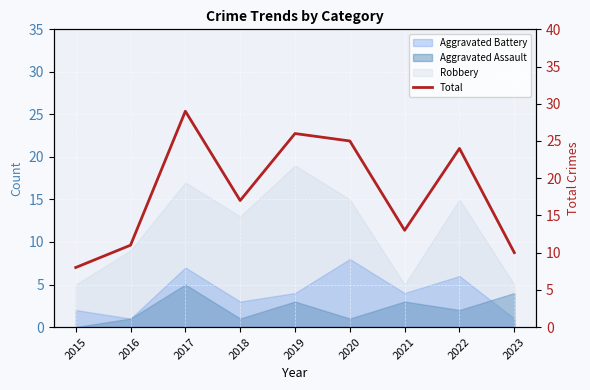

Rank the categories by value from lowest to highest.

2015, 2023, 2016, 2021, 2018, 2022, 2020, 2019, 2017